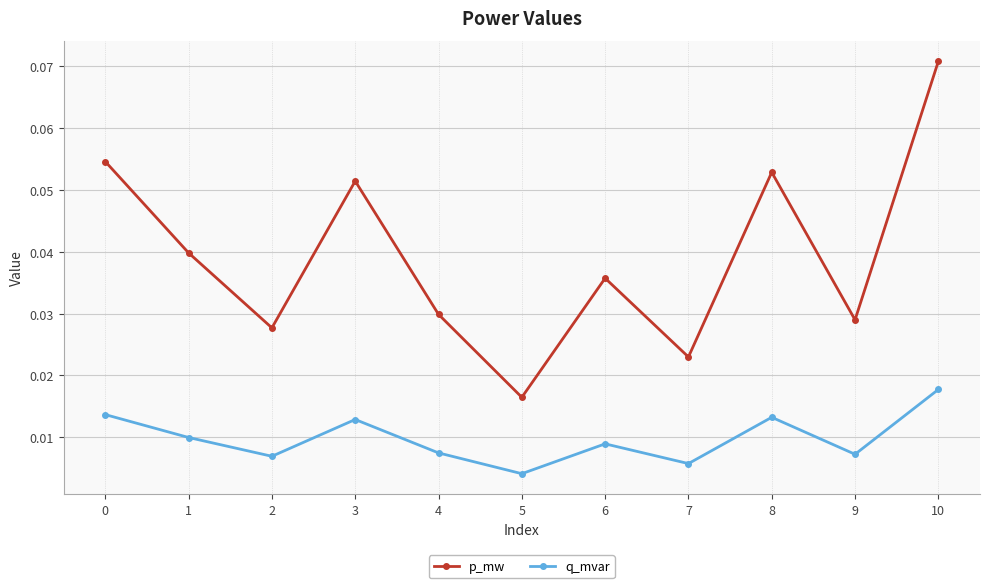

In q_mvar, how many points are lower than both neighbors (excluding endpoints)?

4